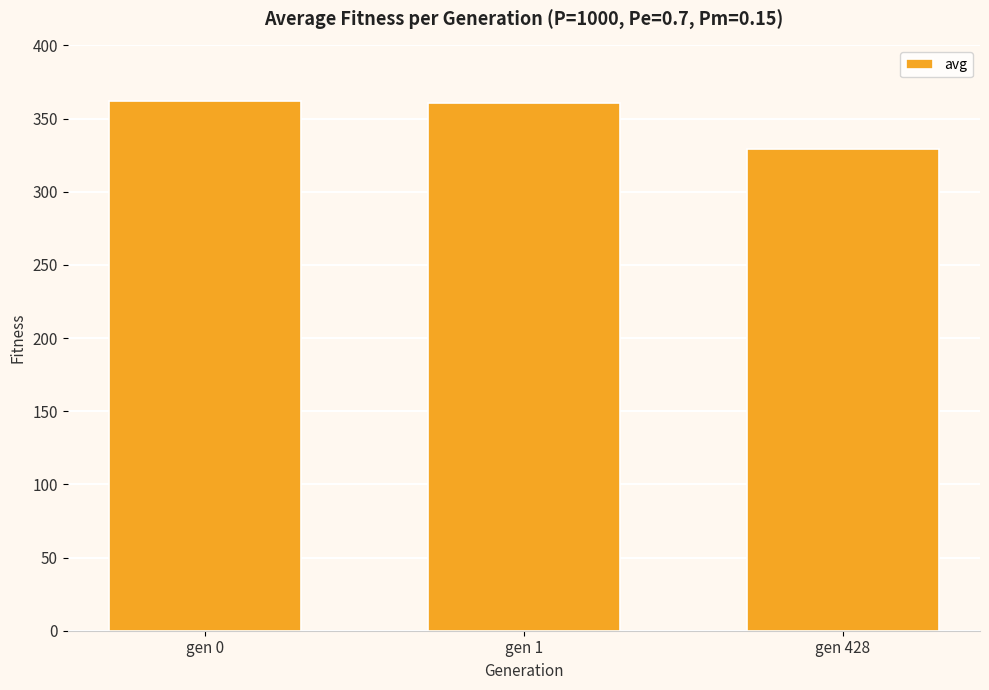

True or false: the data shows 362.1 at gen 0.

True